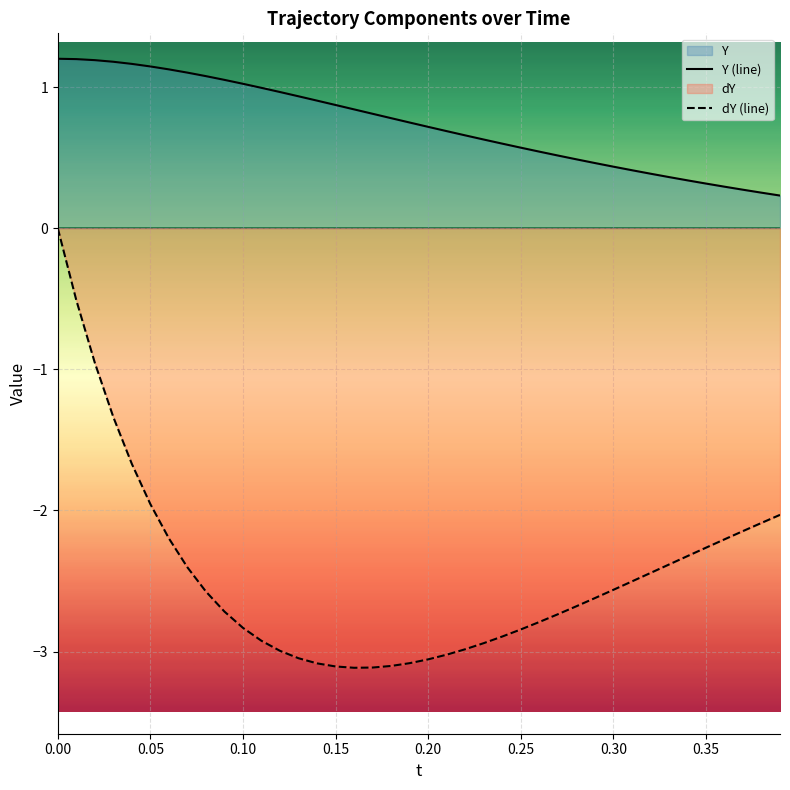

What is the minimum value shown in the chart?

-3.1